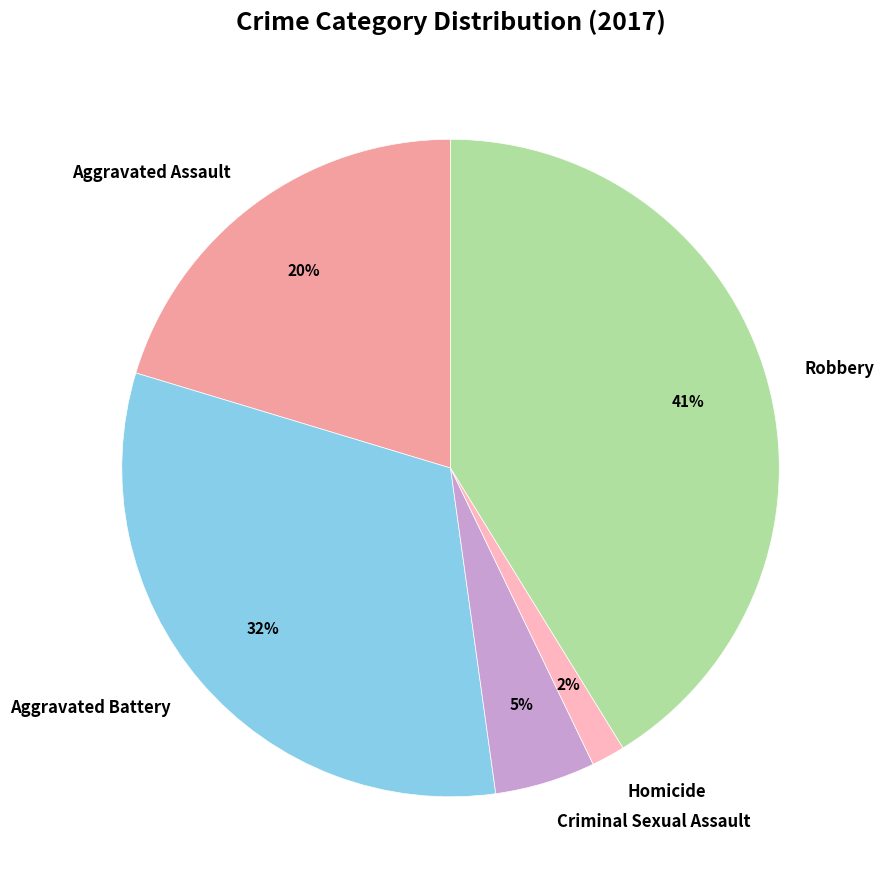

Which slice is the smallest?

Homicide